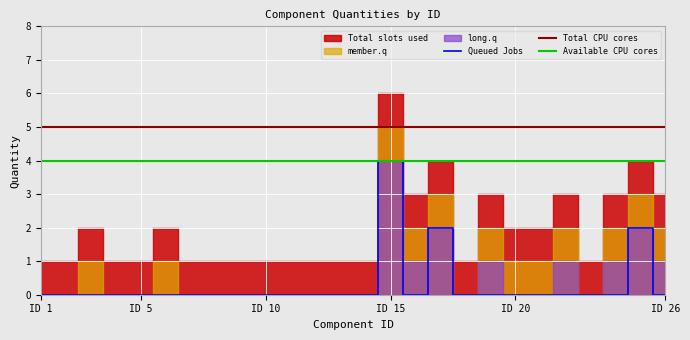

What is the difference between the maximum and minimum values?

5